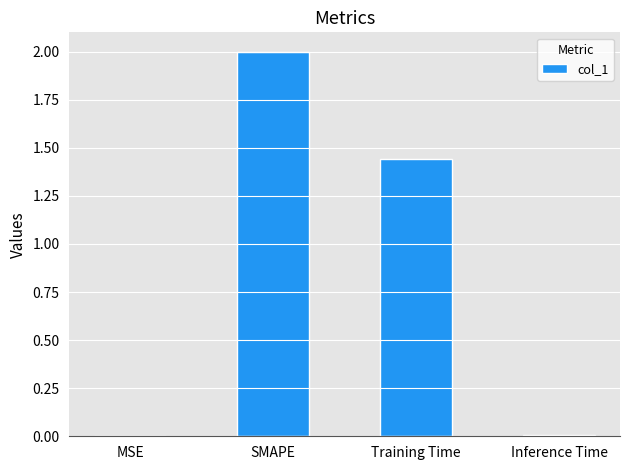

What is the change in value from SMAPE to Inference Time?

-2.0